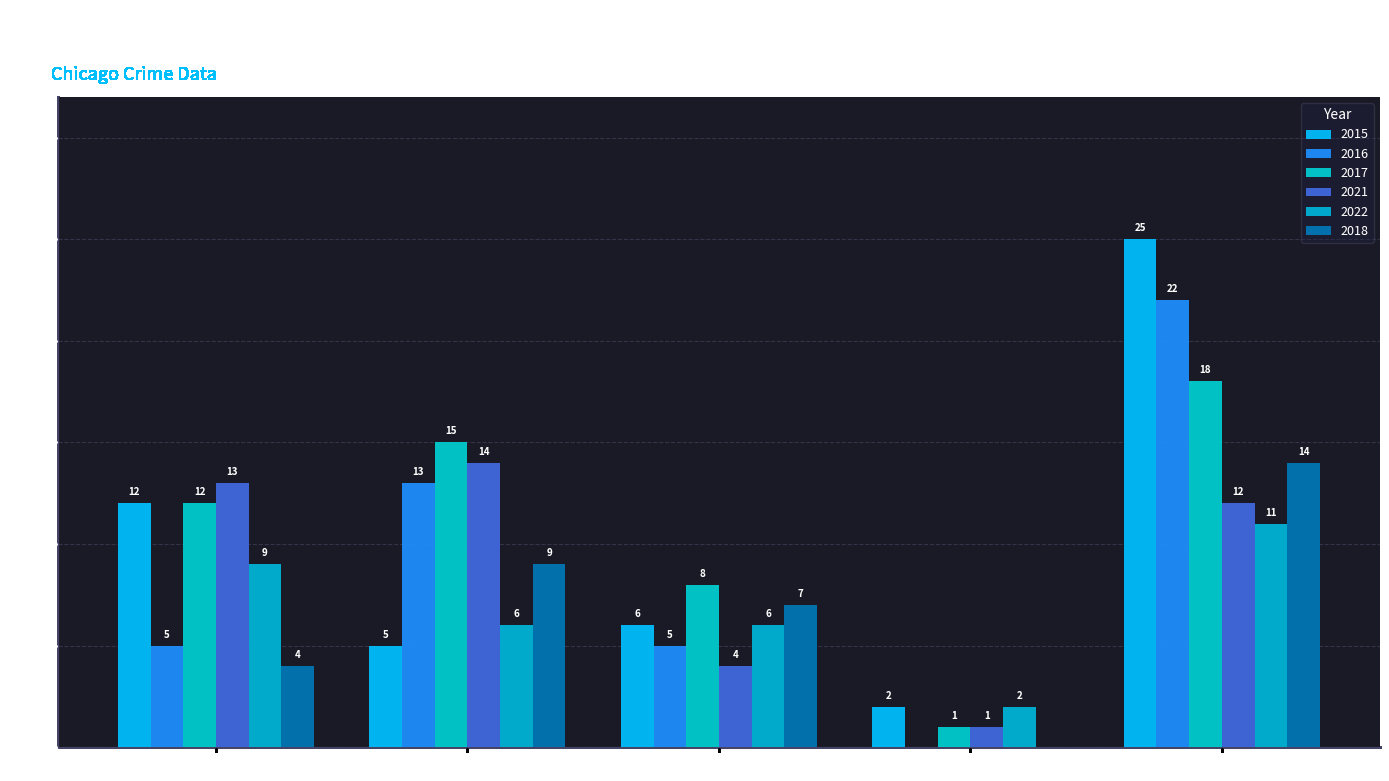

Which has a higher value, Homicide or Aggravated Assault?

Aggravated Assault